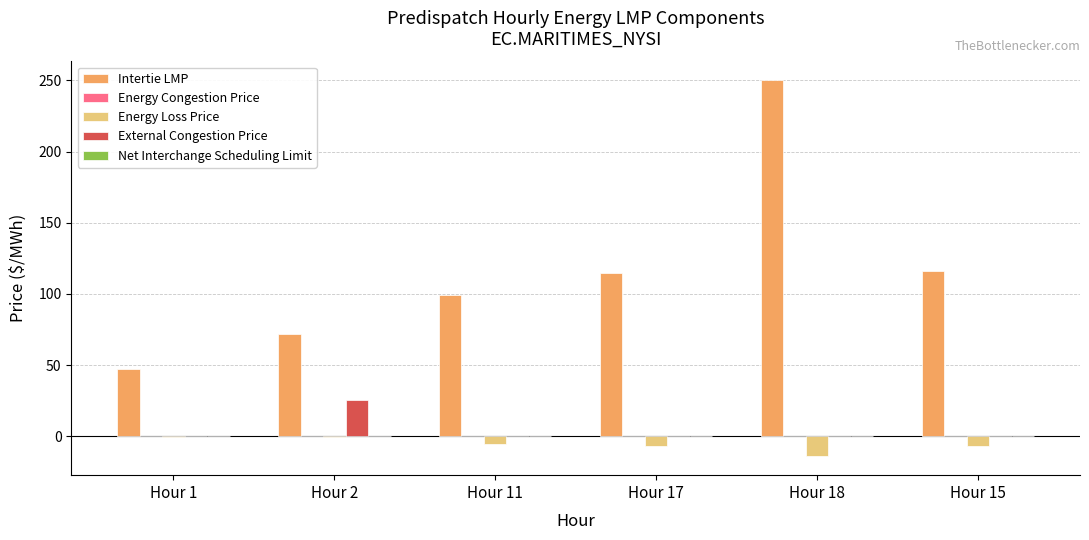

What is the sum of all External Congestion Price values?

25.4